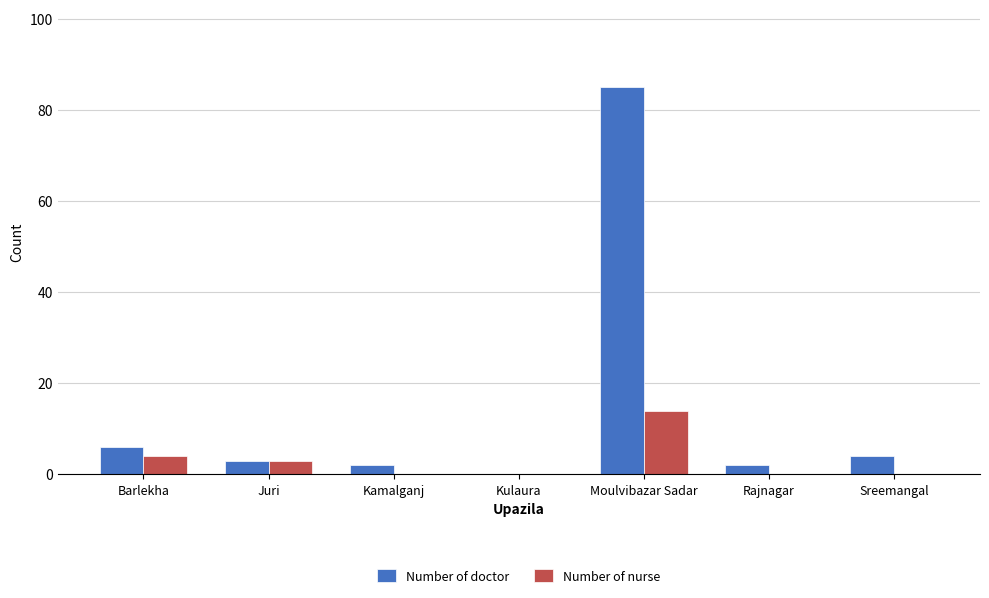

What is the sum of all Number of doctor values?

102